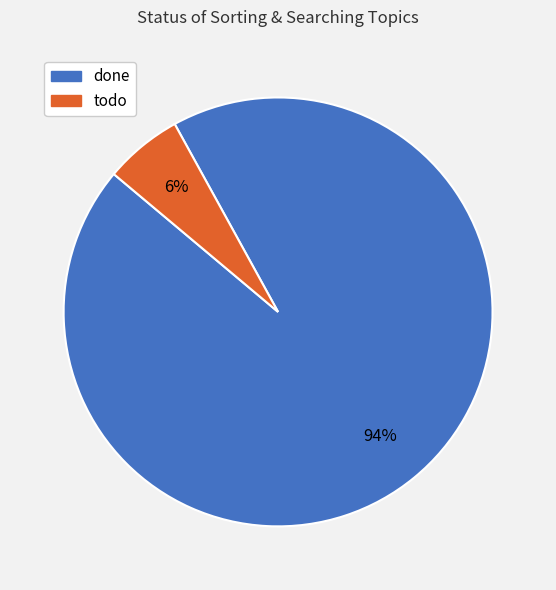

Between done and todo, which is larger?

done